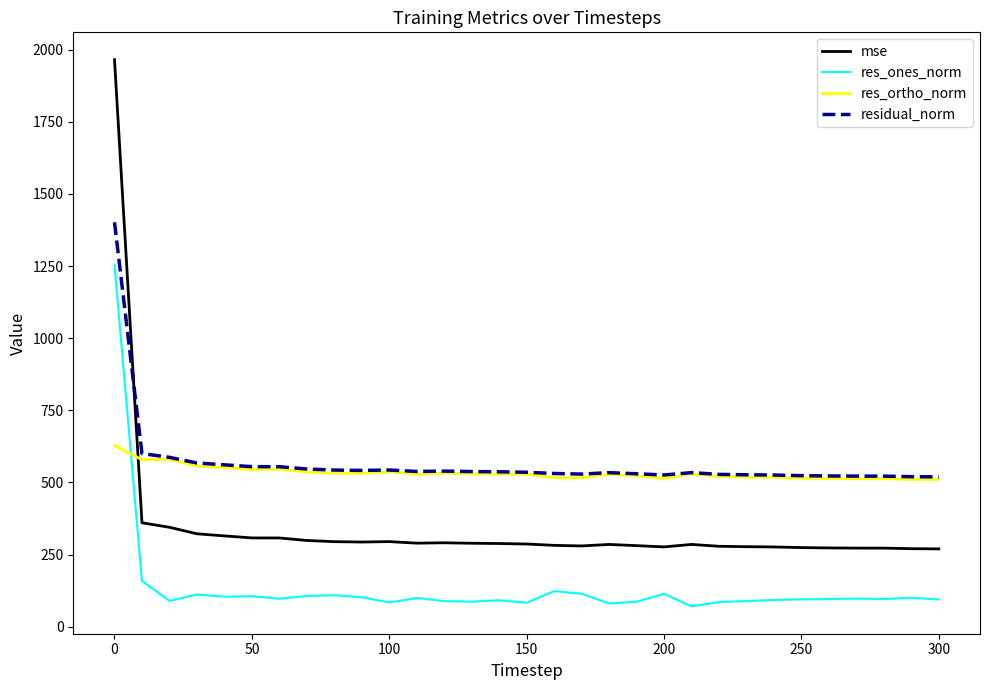

Which series has the widest spread of values?

mse